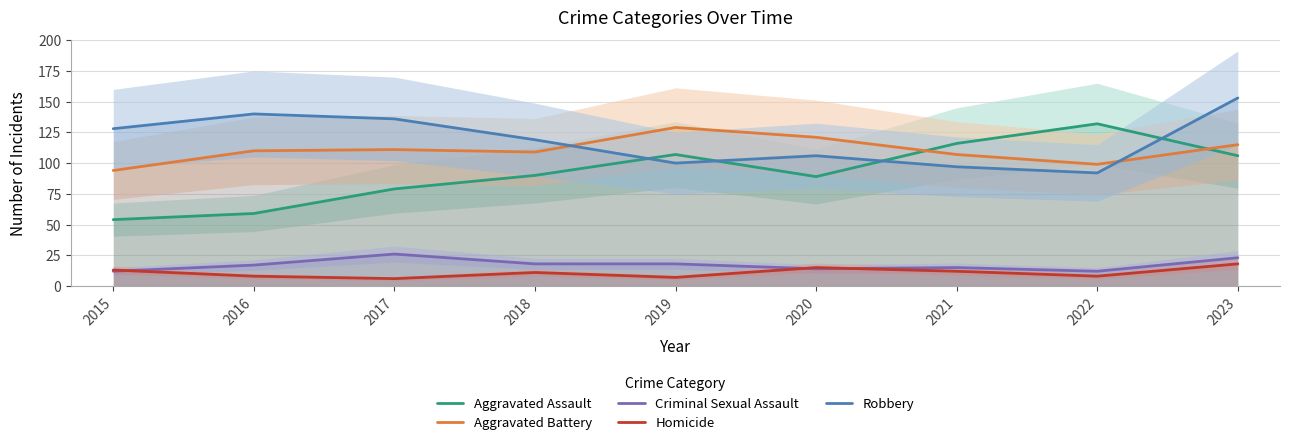

The Criminal Sexual Assault series shows 12 at 2022. True or false?

True